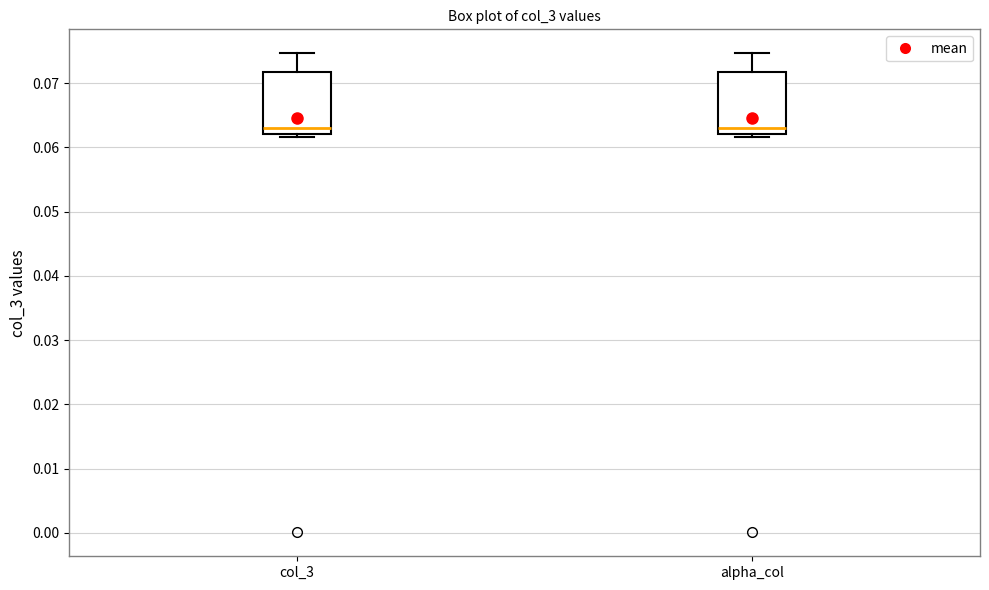

Reading left to right, read every box against the y-axis: the position of its median line, the range the box covers, and the ends of its whiskers. The values are not printed on the chart, so give them approximately, as read against the axis.

col_3: median 0.063, box 0.062 to 0.072, whiskers 0.062 (just below the box's lower edge) to 0.075
alpha_col: median 0.063, box 0.062 to 0.072, whiskers 0.062 (just below the box's lower edge) to 0.075